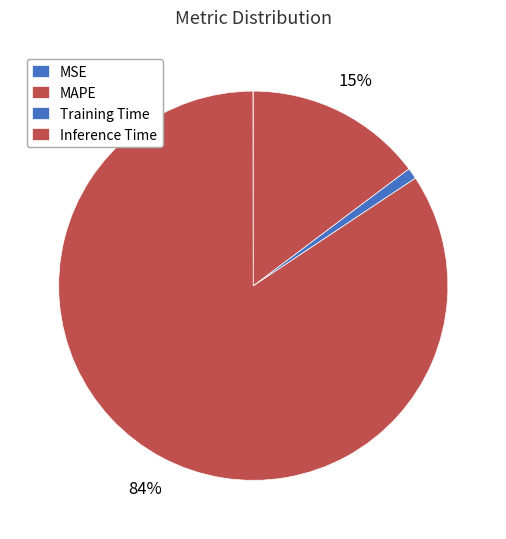

How many segments does this pie chart have?

4